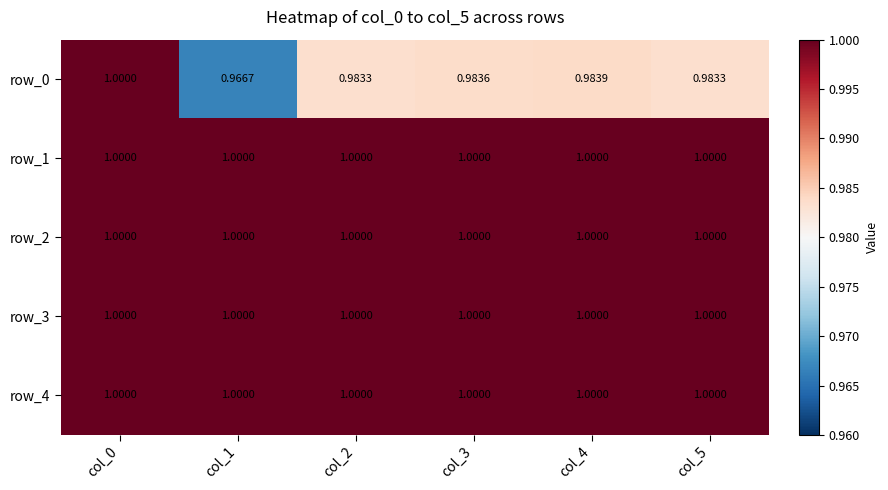

At which category is the sum across all series the highest?

col_0